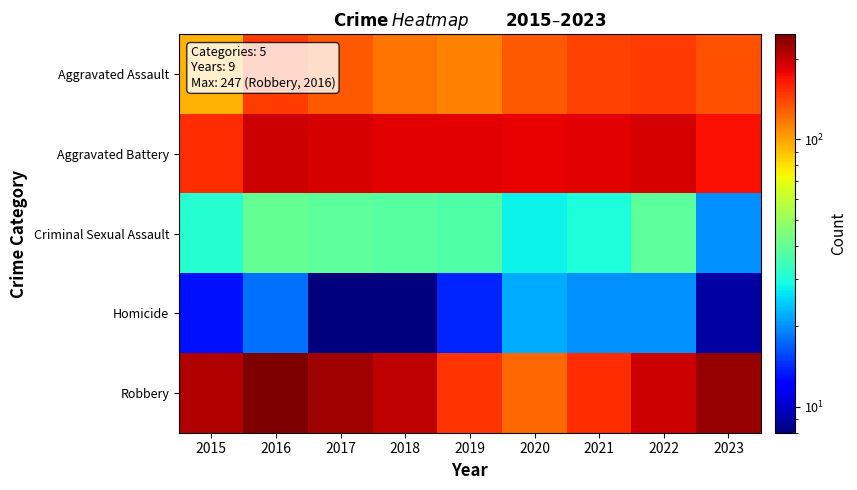

Which series changed the most between 2016 and 2021?

Robbery